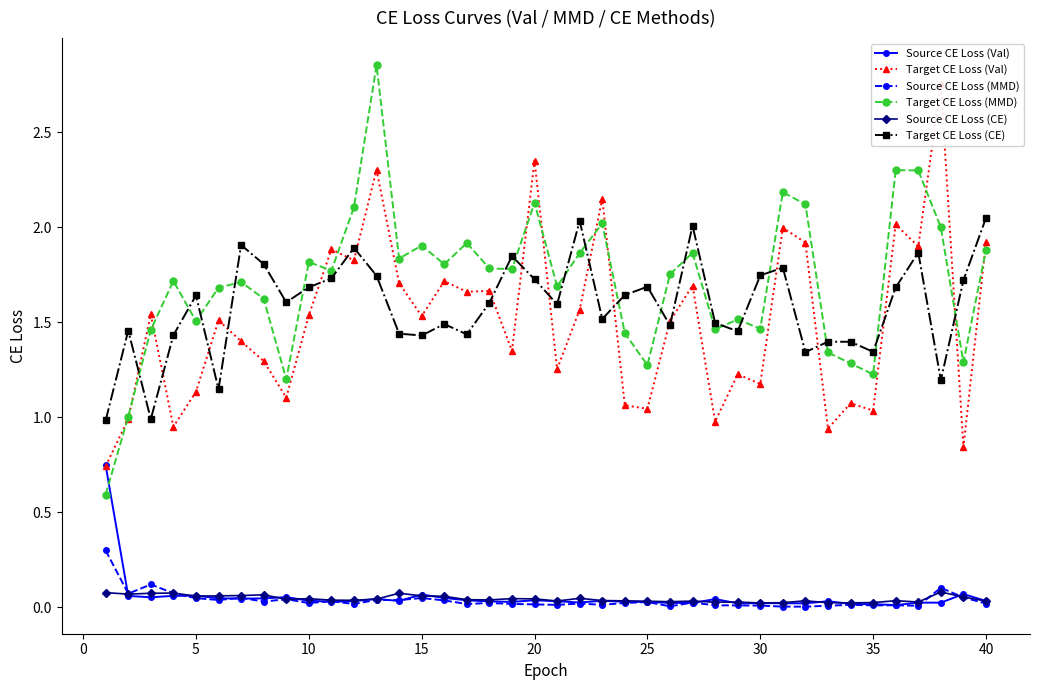

Reading left to right, transcribe all the data shown in this chart.

Source CE Loss (Val): 0.7	0.1	0.1	0.1	0.1	0.0	0.0	0.0	0.1	0.0	0.0	0.0	0.0	0.0	0.1	0.0	0.0	0.0	0.0	0.0	0.0	0.0	0.0	0.0	0.0	0.0	0.0	0.0	0.0	0.0	0.0	0.0	0.0	0.0	0.0	0.0	0.0	0.0	0.1	0.0
Target CE Loss (Val): 0.7	1.0	1.5	0.9	1.1	1.5	1.4	1.3	1.1	1.5	1.9	1.8	2.3	1.7	1.5	1.7	1.7	1.7	1.3	2.4	1.3	1.6	2.2	1.1	1.0	1.5	1.7	1.0	1.2	1.2	2.0	1.9	0.9	1.1	1.0	2.0	1.9	2.8	0.8	1.9
Source CE Loss (MMD): 0.3	0.1	0.1	0.1	0.0	0.0	0.0	0.0	0.0	0.0	0.0	0.0	0.0	0.0	0.0	0.0	0.0	0.0	0.0	0.0	0.0	0.0	0.0	0.0	0.0	0.0	0.0	0.0	0.0	0.0	0.0	0.0	0.0	0.0	0.0	0.0	0.0	0.1	0.1	0.0
Target CE Loss (MMD): 0.6	1.0	1.5	1.7	1.5	1.7	1.7	1.6	1.2	1.8	1.8	2.1	2.9	1.8	1.9	1.8	1.9	1.8	1.8	2.1	1.7	1.9	2.0	1.4	1.3	1.8	1.9	1.5	1.5	1.5	2.2	2.1	1.3	1.3	1.2	2.3	2.3	2.0	1.3	1.9
Source CE Loss (CE): 0.1	0.1	0.1	0.1	0.1	0.1	0.1	0.1	0.0	0.0	0.0	0.0	0.0	0.1	0.1	0.1	0.0	0.0	0.0	0.0	0.0	0.0	0.0	0.0	0.0	0.0	0.0	0.0	0.0	0.0	0.0	0.0	0.0	0.0	0.0	0.0	0.0	0.1	0.1	0.0
Target CE Loss (CE): 1.0	1.5	1.0	1.4	1.6	1.1	1.9	1.8	1.6	1.7	1.7	1.9	1.7	1.4	1.4	1.5	1.4	1.6	1.8	1.7	1.6	2.0	1.5	1.6	1.7	1.5	2.0	1.5	1.5	1.7	1.8	1.3	1.4	1.4	1.3	1.7	1.9	1.2	1.7	2.0